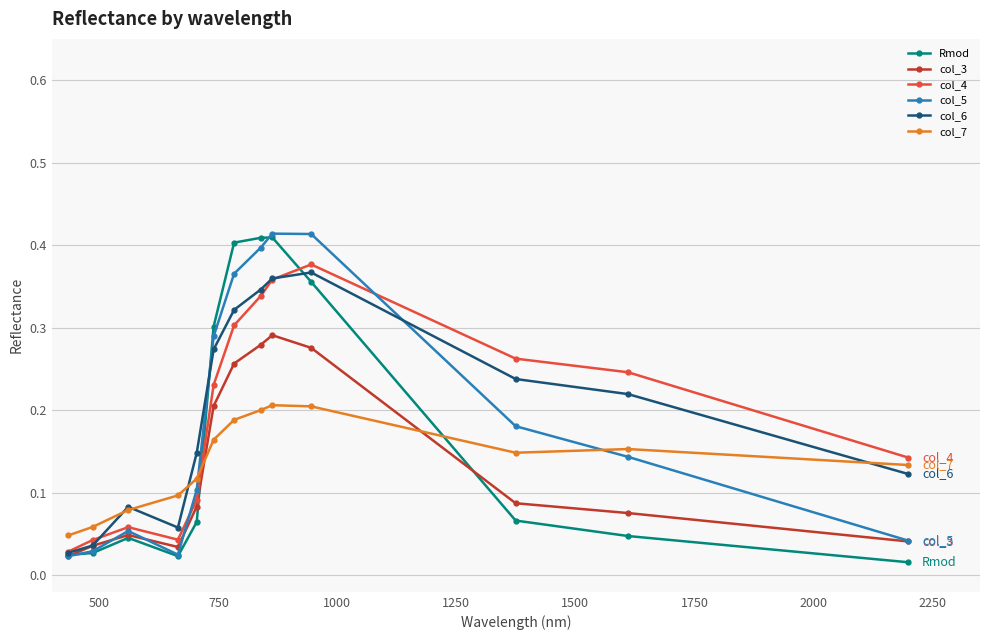

How many col_7 values are between 0 and 1?

13